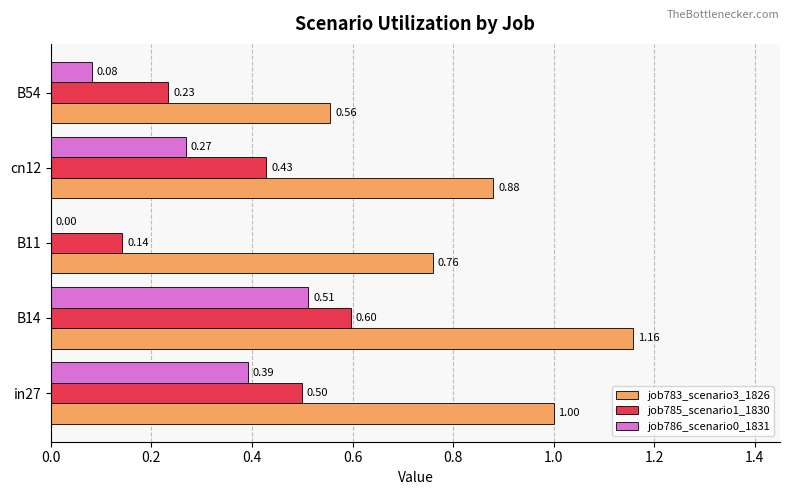

Which series changed the most between cn12 and B54?

job783_scenario3_1826